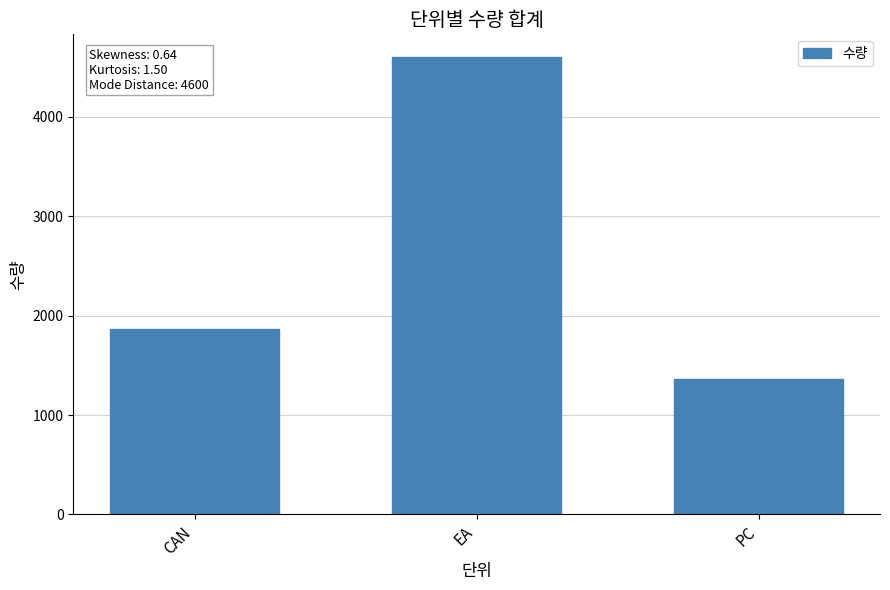

What is the change in value from EA to PC?

-3235